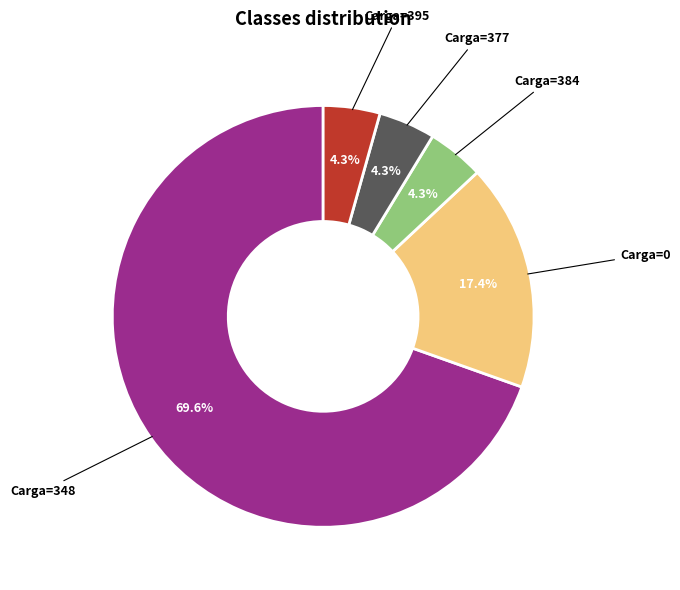

Is there a majority slice in this chart?

Yes